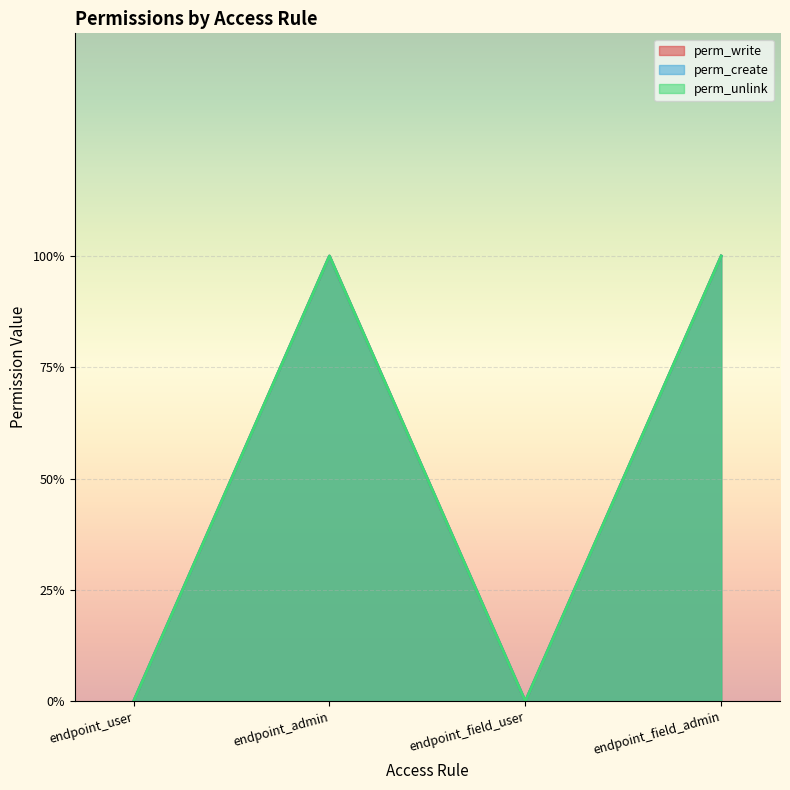

True or false: perm_write and perm_unlink intersect in this chart.

False